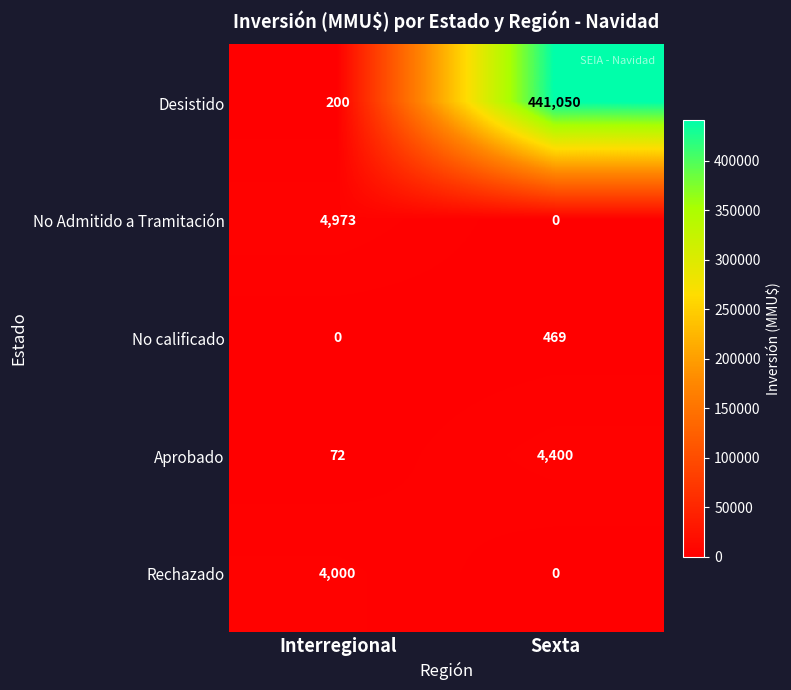

Rank the categories by No calificado value from lowest to highest.

Interregional, Sexta